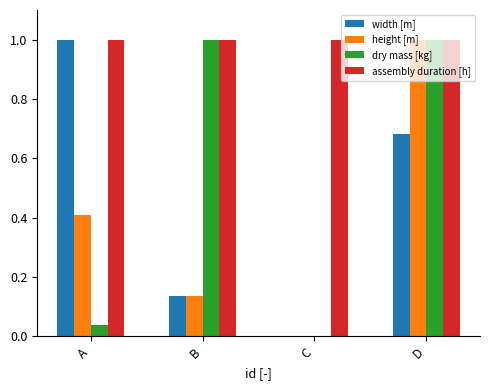

What is the greatest value displayed?

1.0